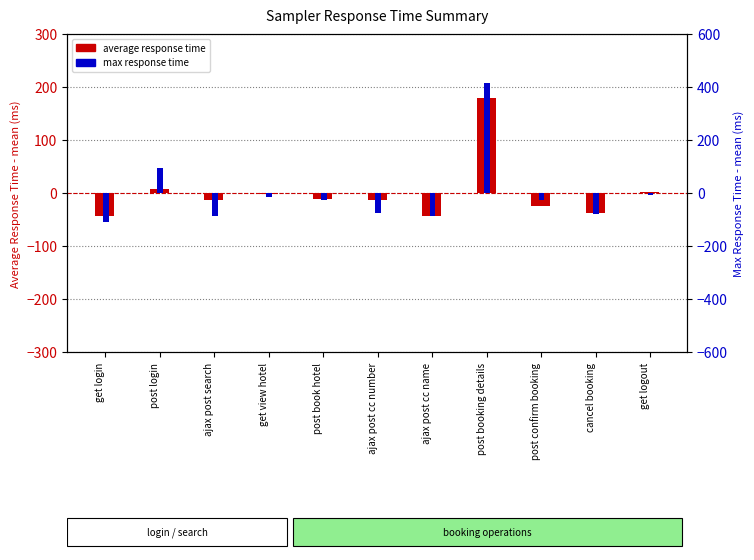

Reading right to left, what are all the values shown in this chart?

average (centered): 2.2	-36.8	-23.8	179.2	-42.8	-12.8	-11.8	-2.8	-13.8	7.2	-43.8
aggregate_report_max (centered): -5.7	-77.7	-26.7	413.3	-85.7	-74.7	-24.7	-15.7	-85.7	94.3	-110.7